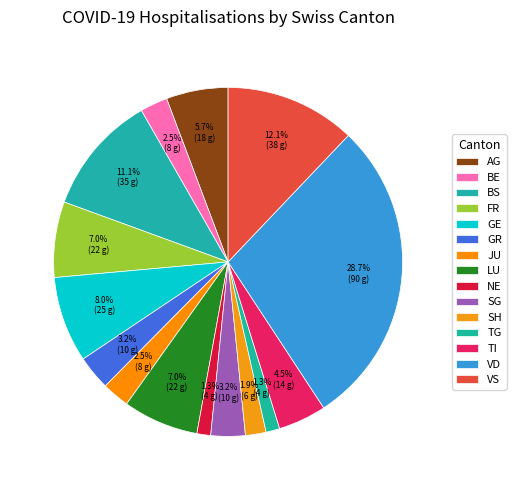

How many slices are in this pie chart?

15